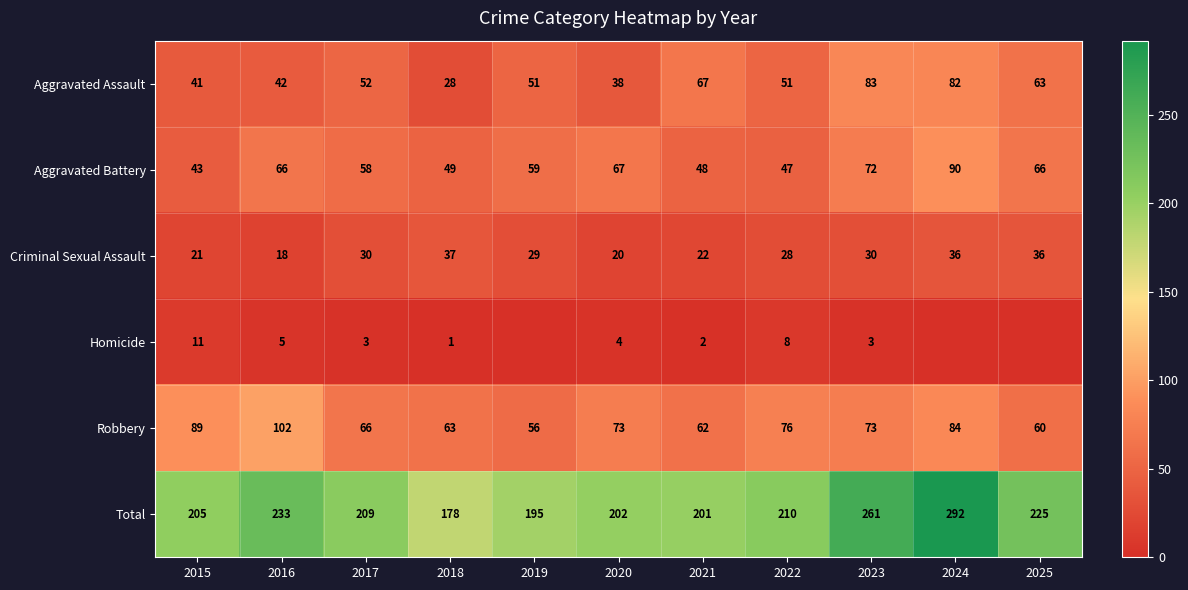

What is the total value across all series at 2020?

404